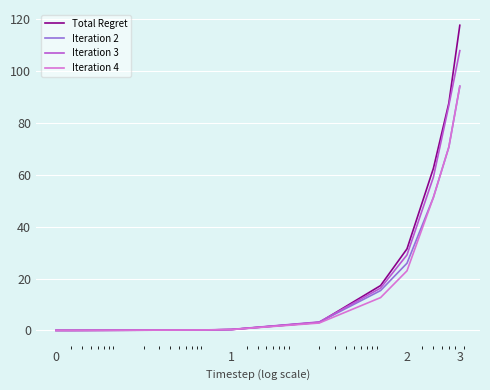

Which series has the largest range (max minus min)?

Total Regret